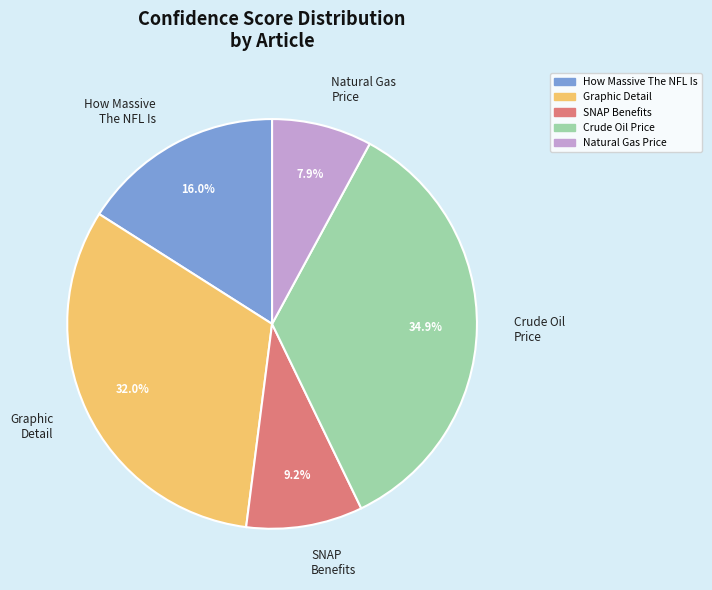

Is there a majority slice in this chart?

No